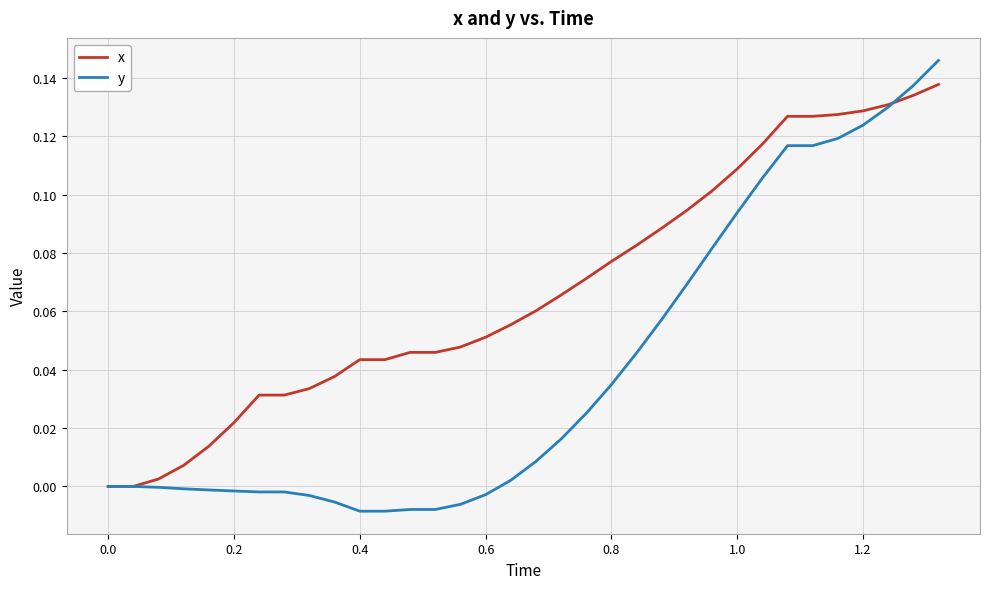

Which series has the largest range (max minus min)?

y